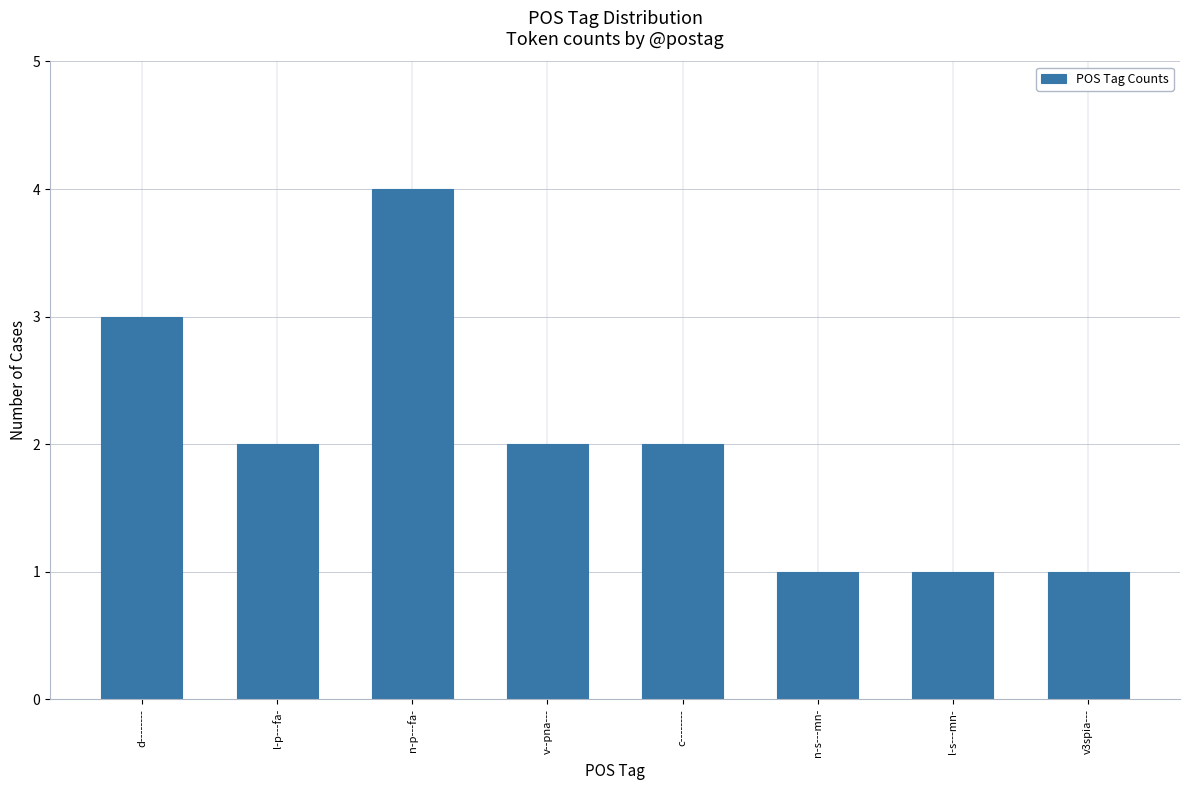

How many data points does each series have?

8